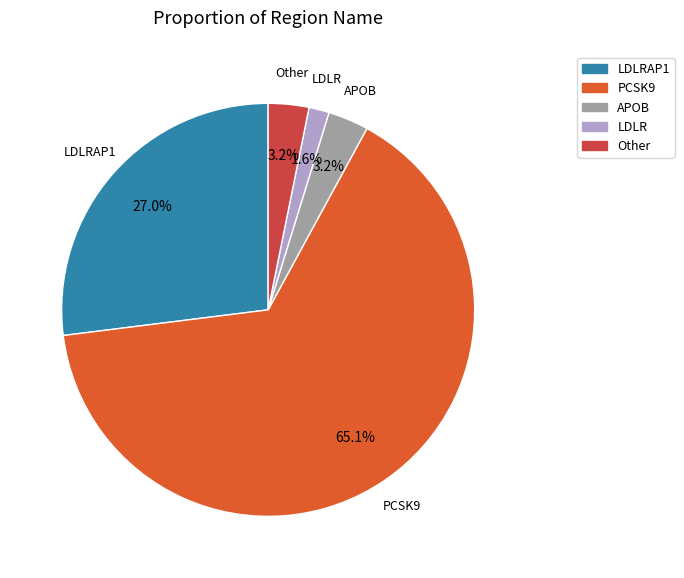

What is the ratio of the value at LDLR to the value at APOB?

0.5